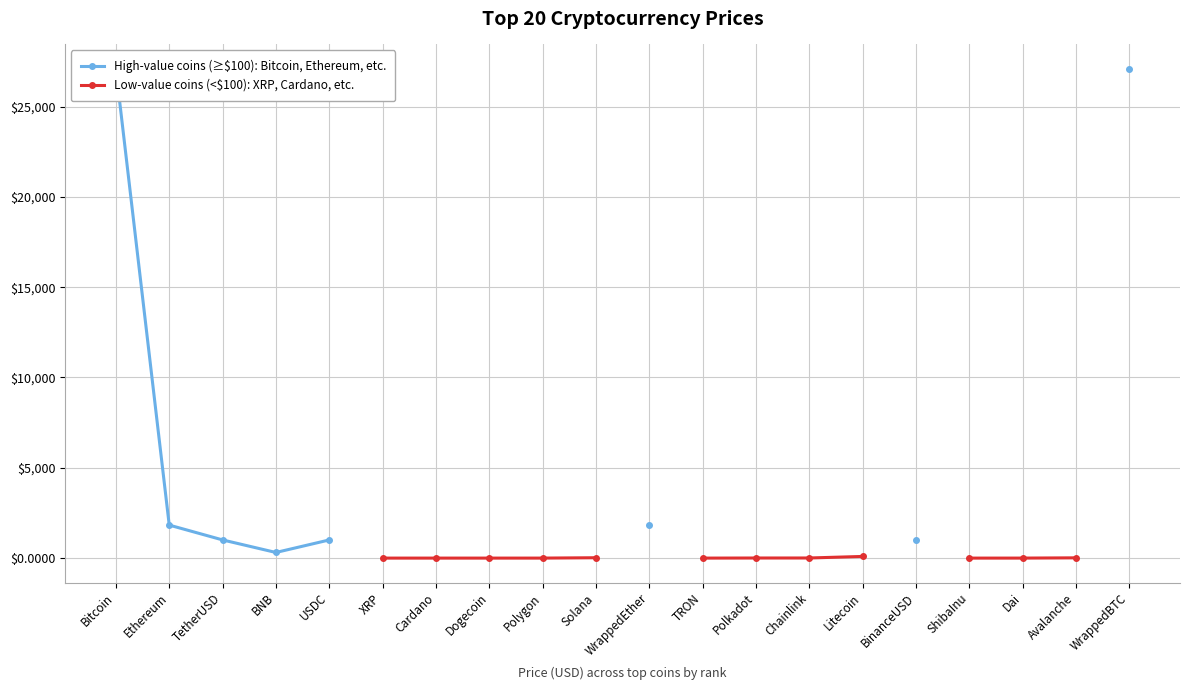

Is it true that Low-value coins (<$100): XRP, Cardano, etc. equals 6.5 at Chainlink?

True